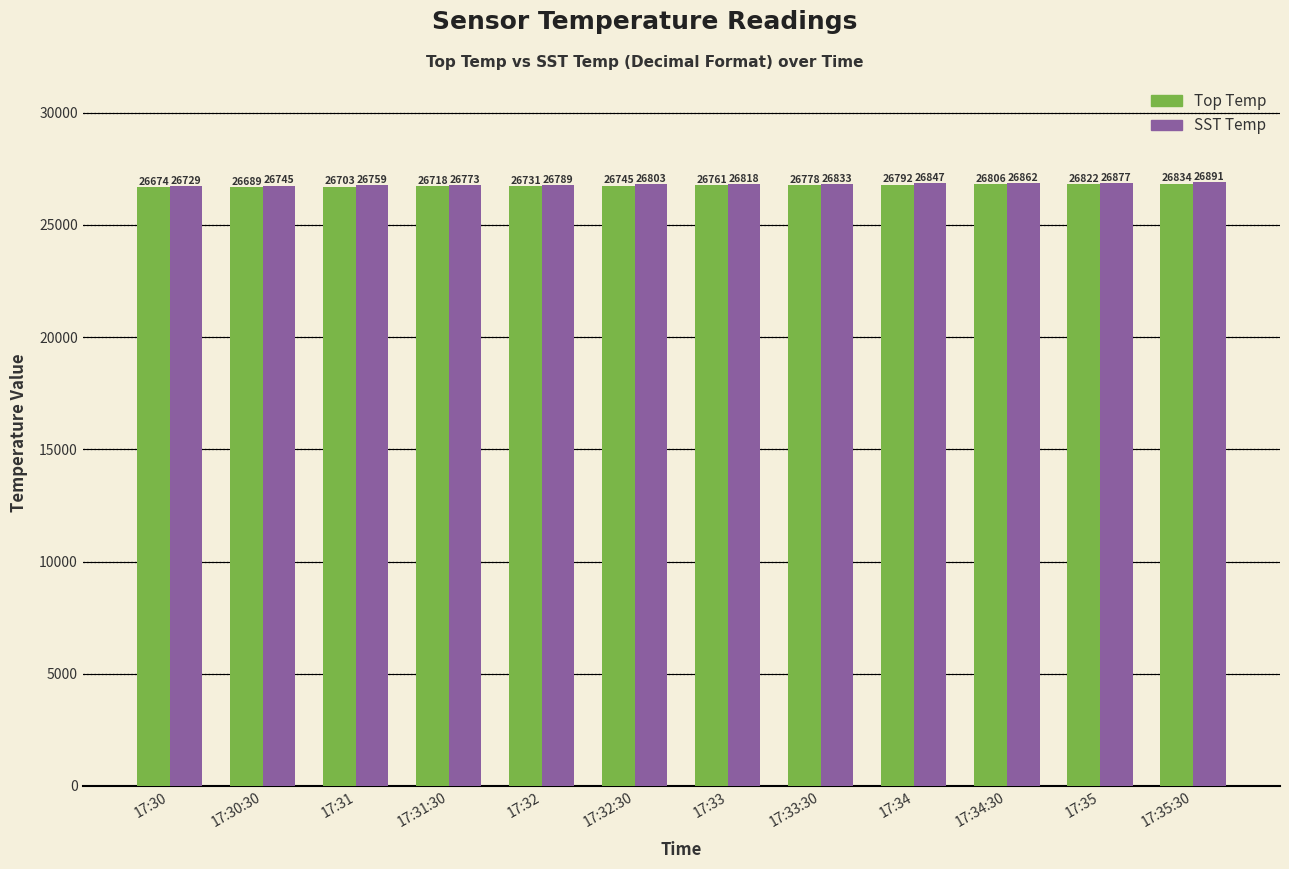

At which category is the sum across all series the highest?

17:35:30